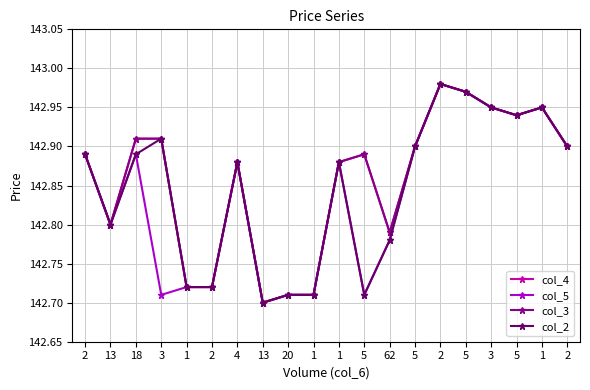

Is this an area chart (filled region under the line)?

No